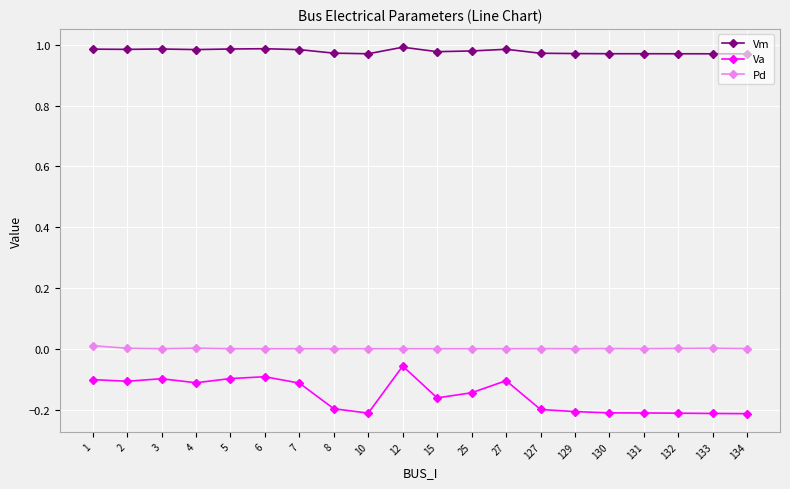

True or false: Va has more than 1 interior local peaks.

True